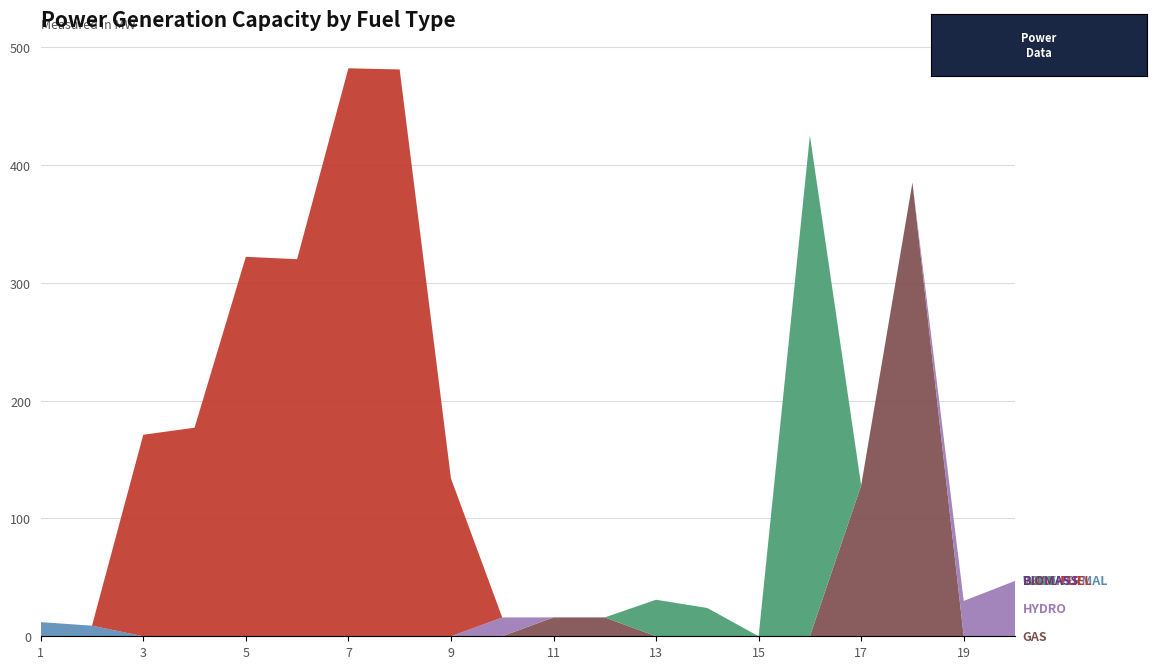

Reading left to right, extract all data points from this chart.

GAS: 1=0	2=0	3=0	4=0	5=0	6=0	7=0	8=0	9=0	10=0	11=16	12=16	13=0	14=0	15=0	16=0	17=128	18=385	19=0	20=0
HYDRO: 1=0	2=0	3=0	4=0	5=0	6=0	7=0	8=0	9=0	10=16	11=0	12=0	13=0	14=0	15=0	16=0	17=0	18=0	19=30	20=47
GEOTHERMAL: 1=12	2=9	3=0	4=0	5=0	6=0	7=0	8=0	9=0	10=0	11=0	12=0	13=0	14=0	15=0	16=0	17=0	18=0	19=0	20=0
DUAL-FUEL: 1=0	2=0	3=171	4=177	5=322	6=320	7=482	8=481	9=134	10=0	11=0	12=0	13=0	14=0	15=0	16=0	17=0	18=0	19=0	20=0
WIND: 1=0	2=0	3=0	4=0	5=0	6=0	7=0	8=0	9=0	10=0	11=0	12=0	13=31	14=24	15=0	16=425	17=0	18=0	19=0	20=0
BIOMASS: 1=0	2=0	3=0	4=0	5=0	6=0	7=0	8=0	9=0	10=0	11=0	12=0	13=0	14=0	15=0	16=0	17=0	18=0	19=0	20=0